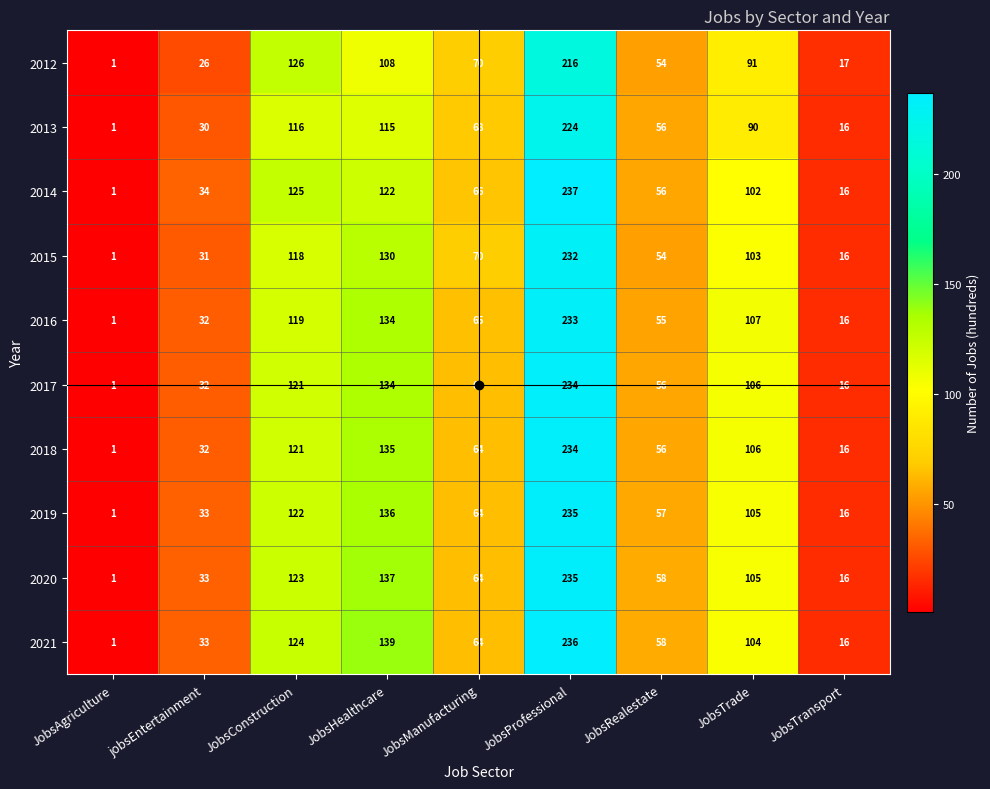

What is the difference between the maximum and minimum values in the 2014 series?

236